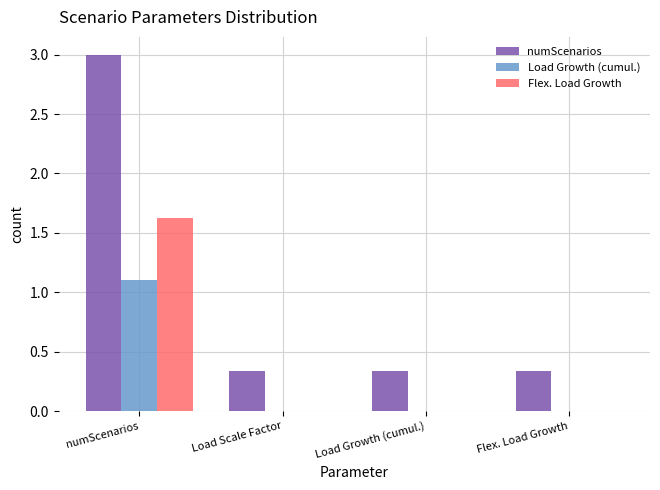

At which label does Load Growth (cumul.) reach its peak?

numScenarios